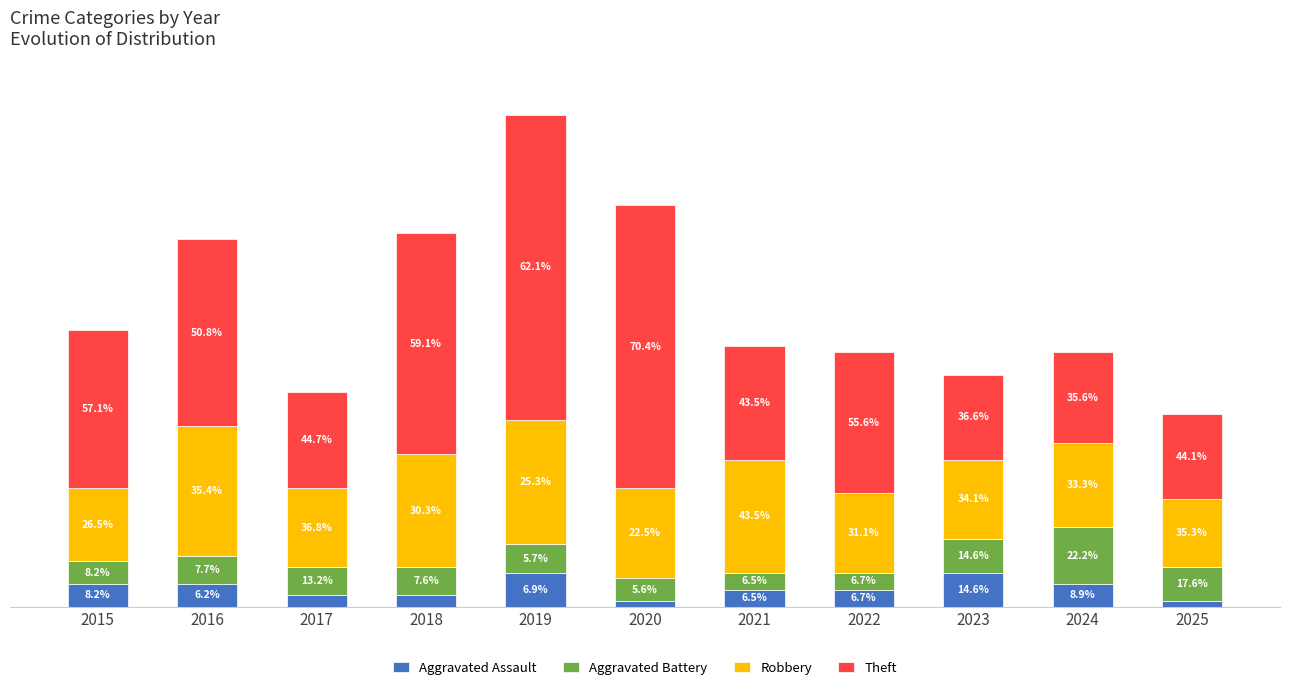

What are all the series names shown in the legend?

Aggravated Assault, Aggravated Battery, Robbery, Theft